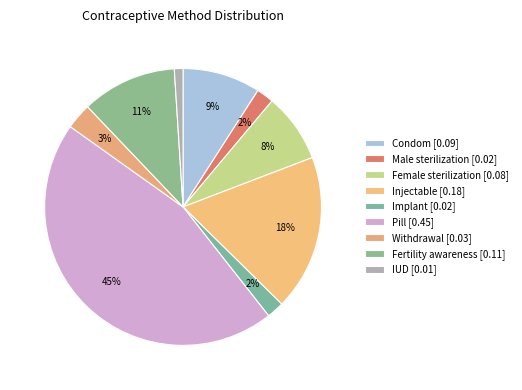

Count the number of slices in the pie.

9